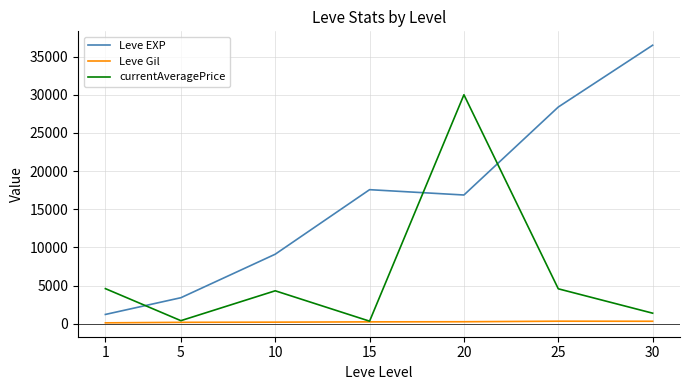

How many values in the Leve EXP series are below 16865?

3